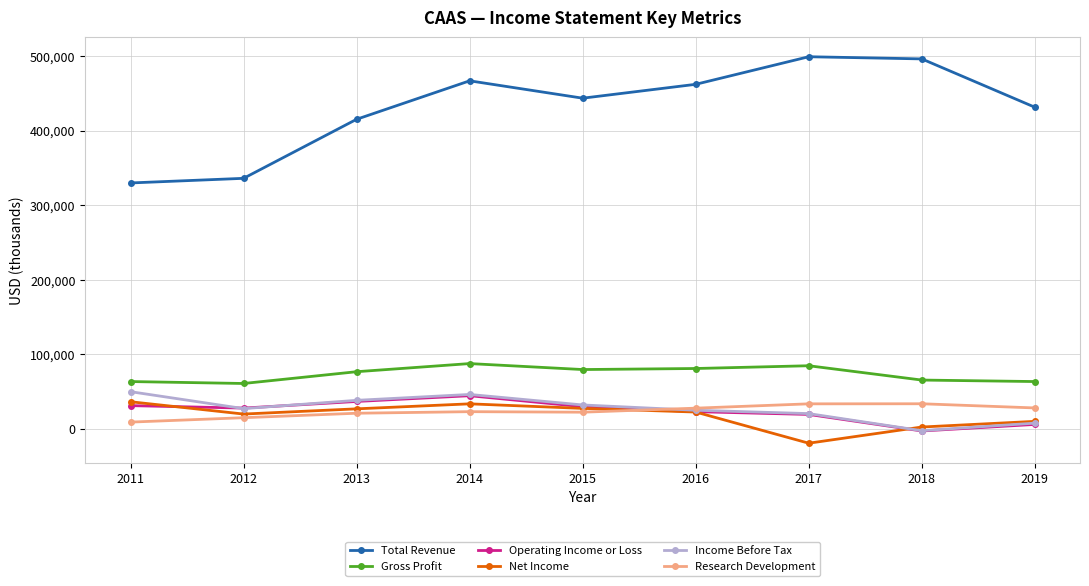

What is the maximum value for Gross Profit?

87500